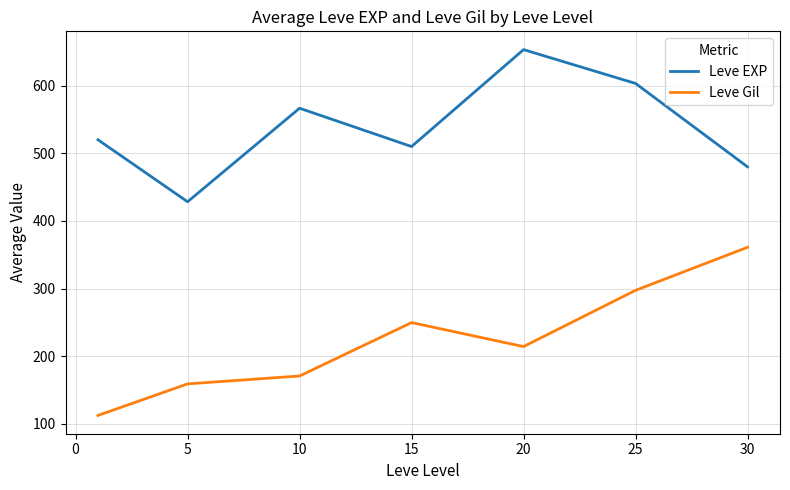

List the series in order of their peak value, highest first.

Leve EXP, Leve Gil